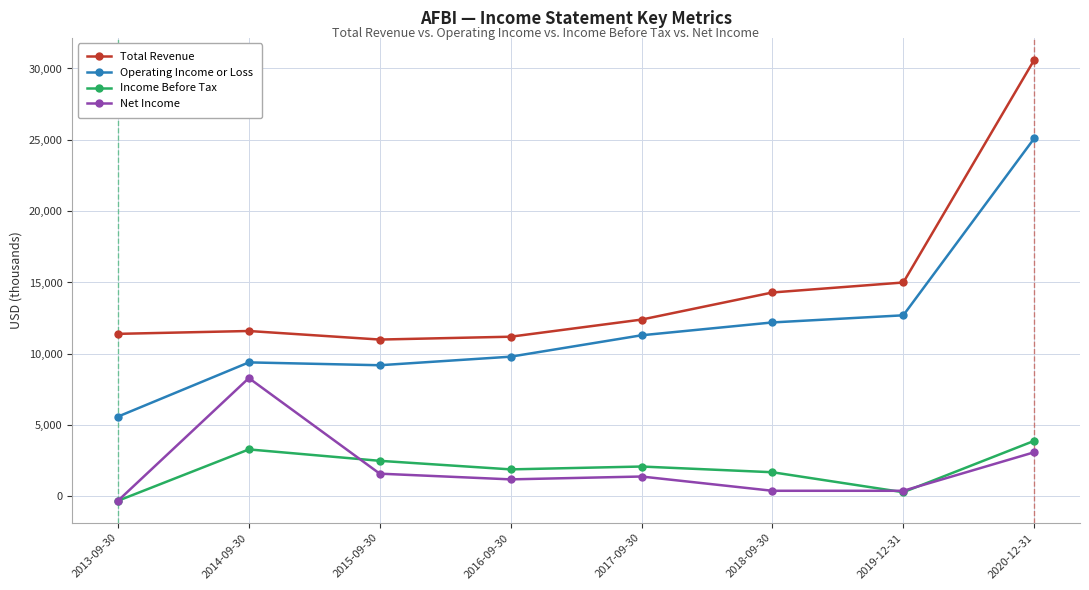

What is the sum of all Total Revenue values?

117500